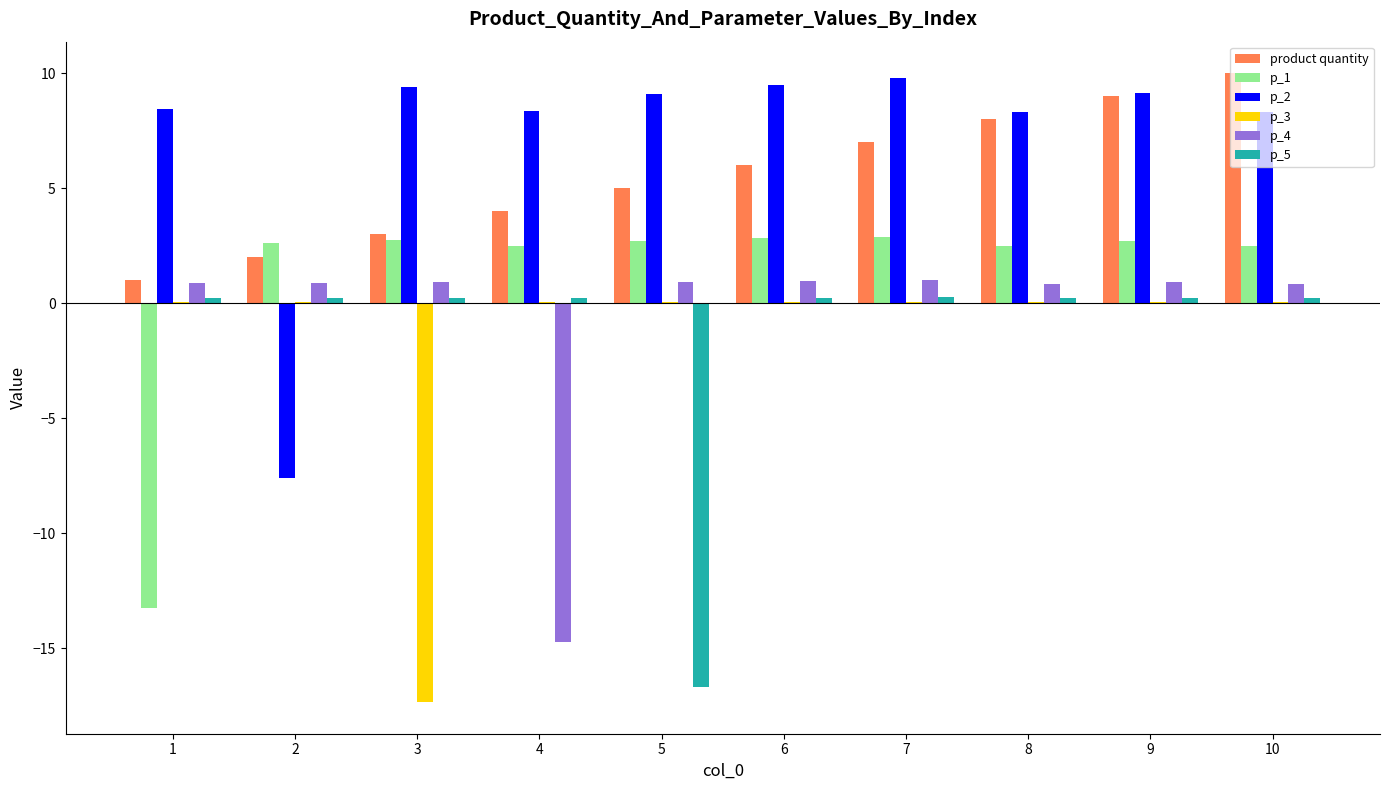

How many distinct data groups are displayed?

6